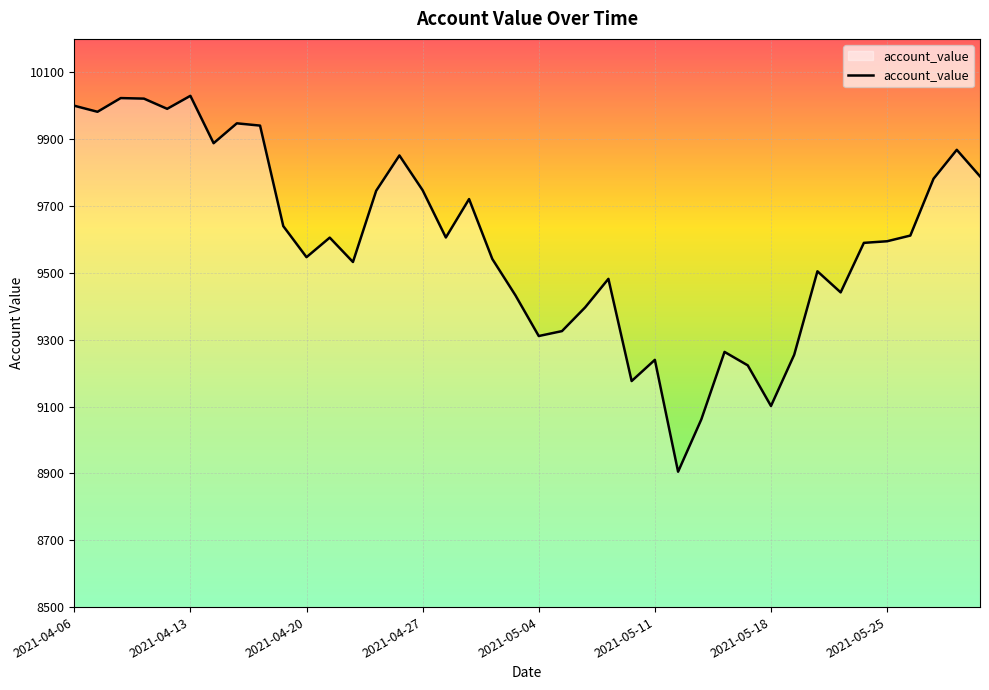

What is the difference between the maximum and minimum values?

1124.7